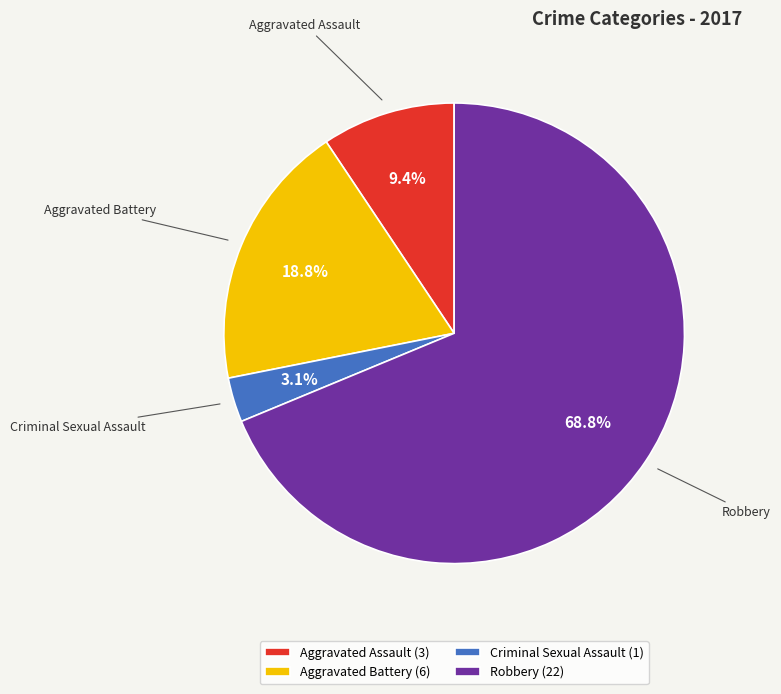

Which slice represents more than half of the pie?

Robbery